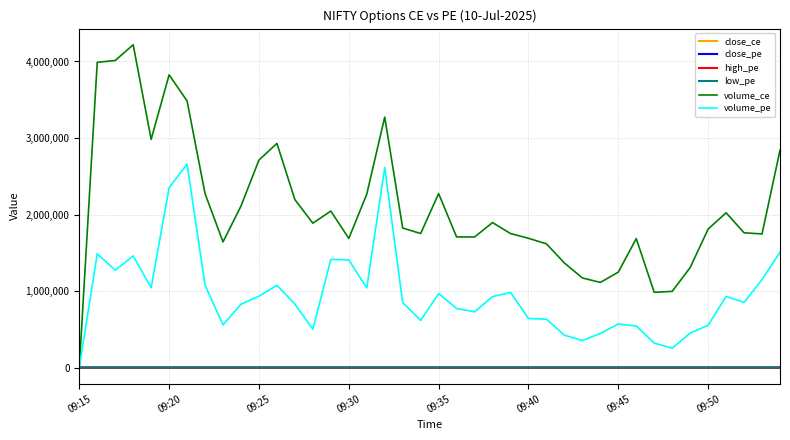

How many values in the high_pe series are below 114?

20